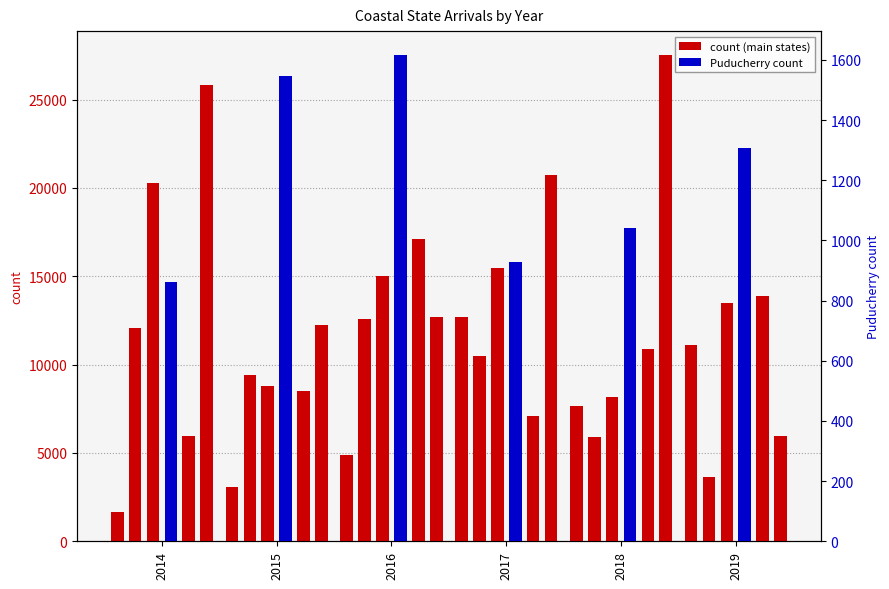

What is the average value of the West Bengal series?

6850